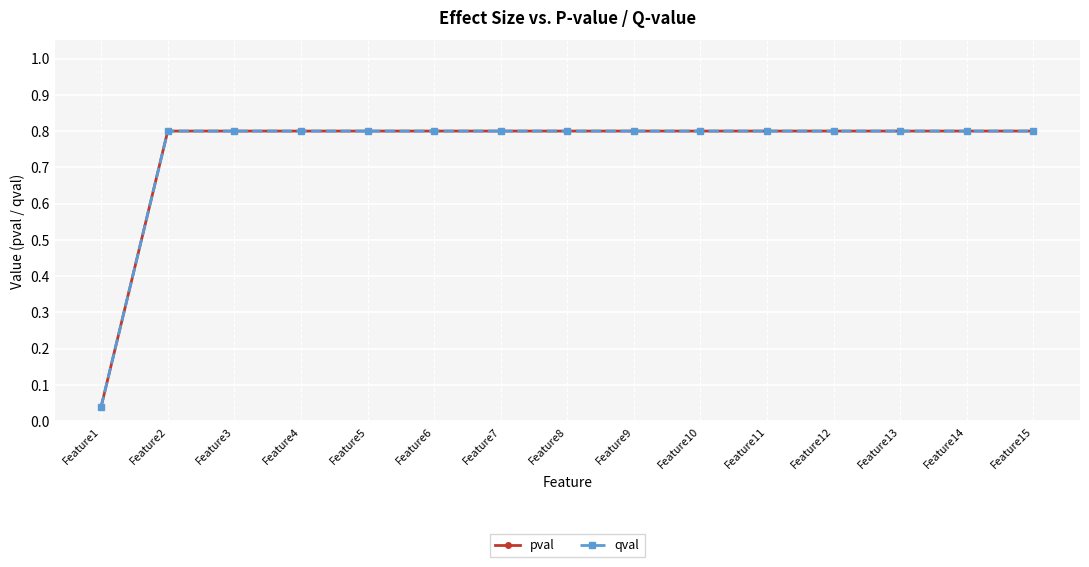

What is the maximum value for qval?

0.8